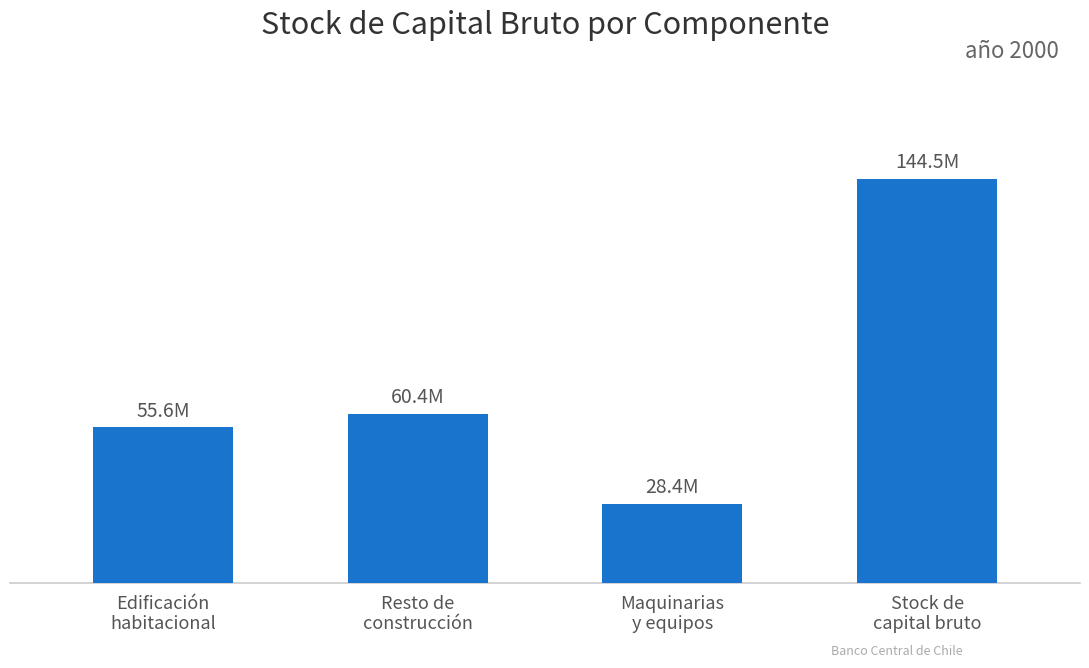

Does the chart contain any negative values?

No